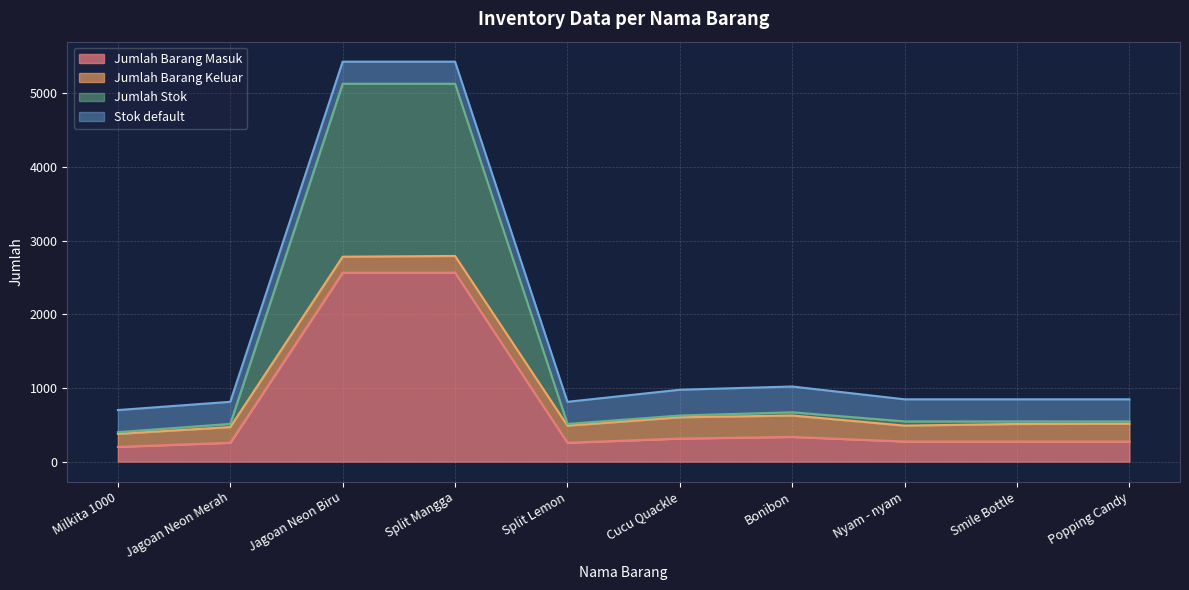

True or false: Jumlah Stok has more than 1 points higher than both neighbors.

False